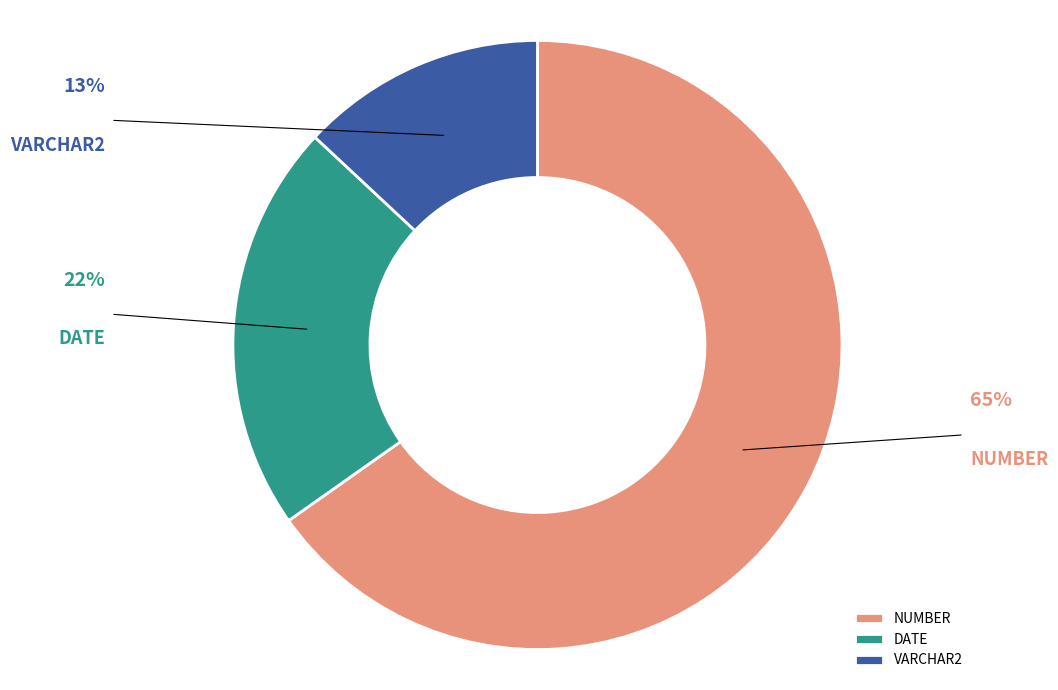

Which slice is the largest?

NUMBER